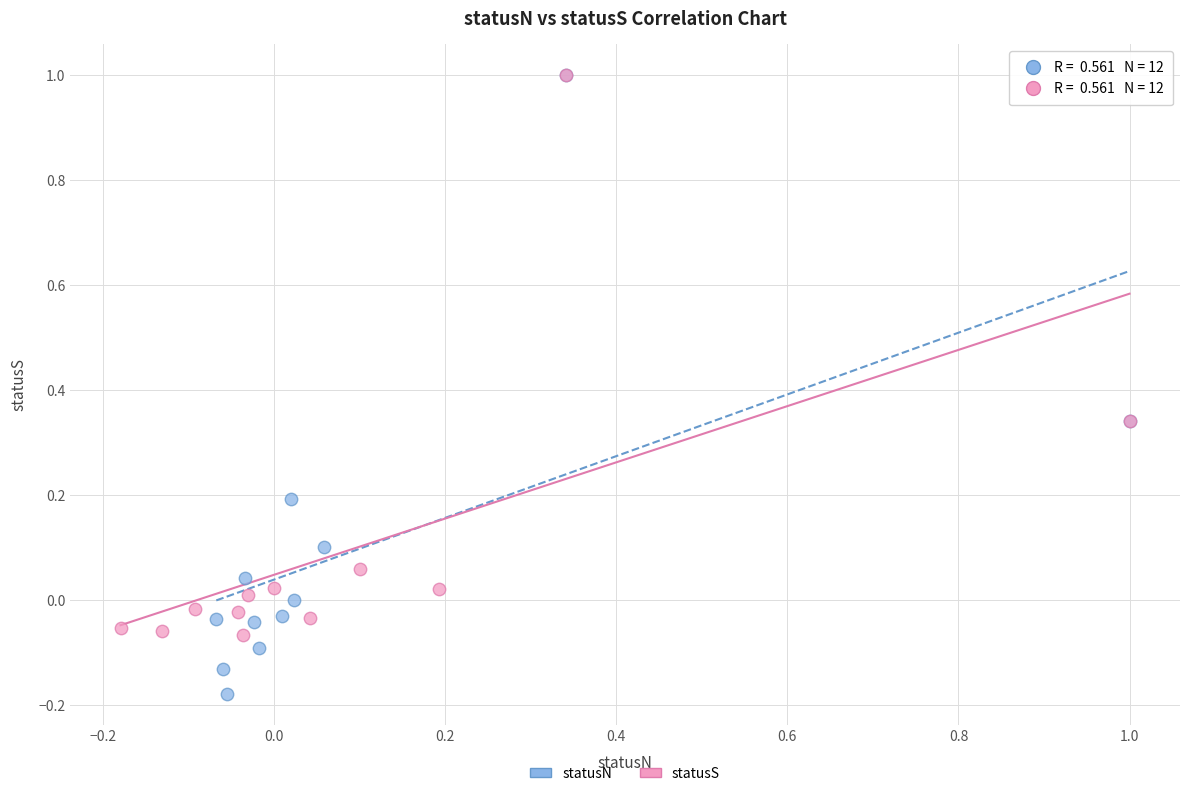

Which series has the widest spread of Y values?

statusN